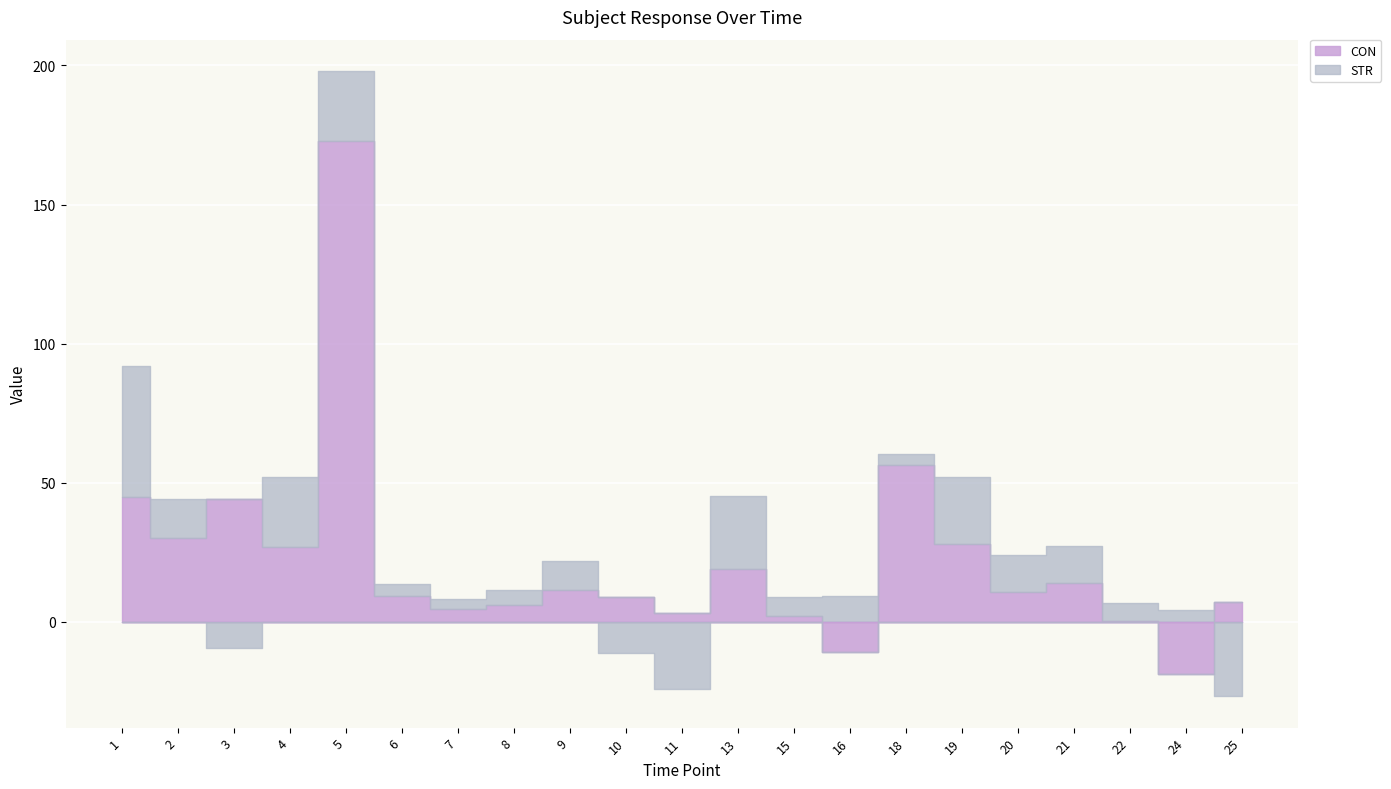

The value of STR at 25 is -26.9. True or false?

True